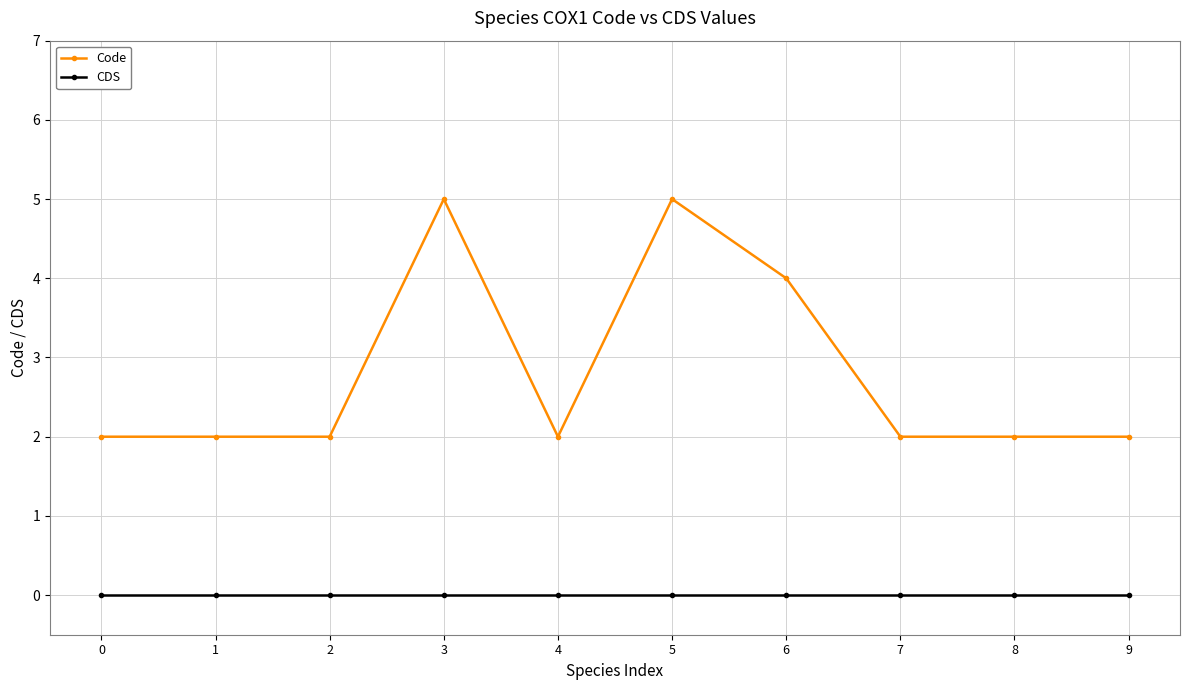

What are all the series names shown in the legend?

Code, CDS